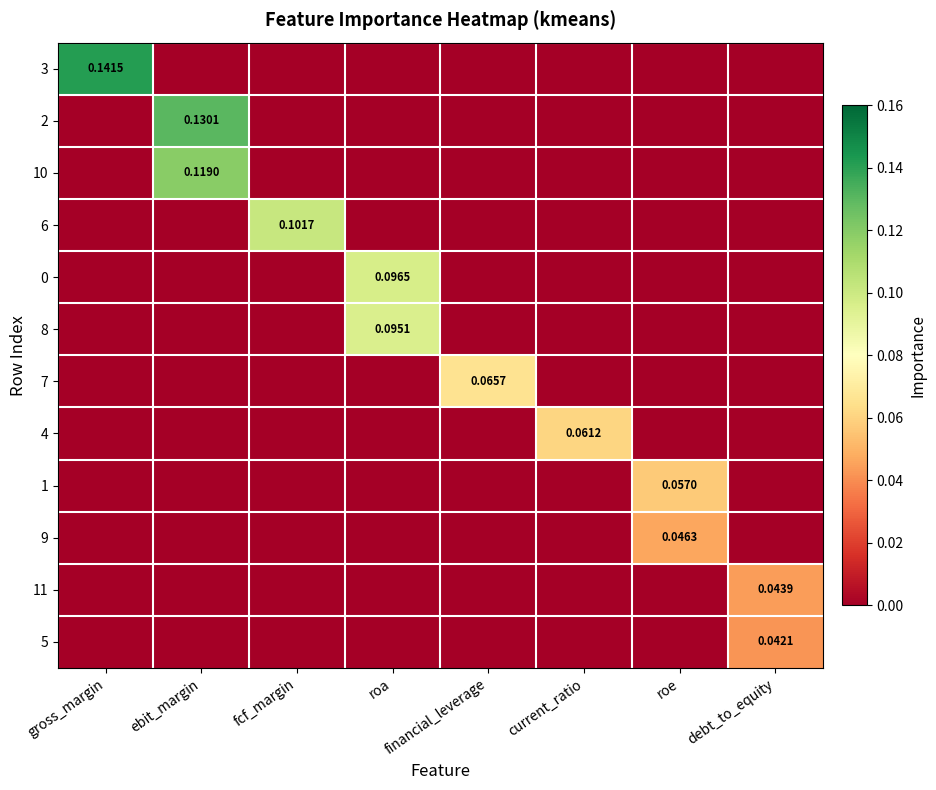

List the series in order of their peak value, highest first.

3, 2, 10, 6, 0, 8, 7, 4, 1, 9, 11, 5